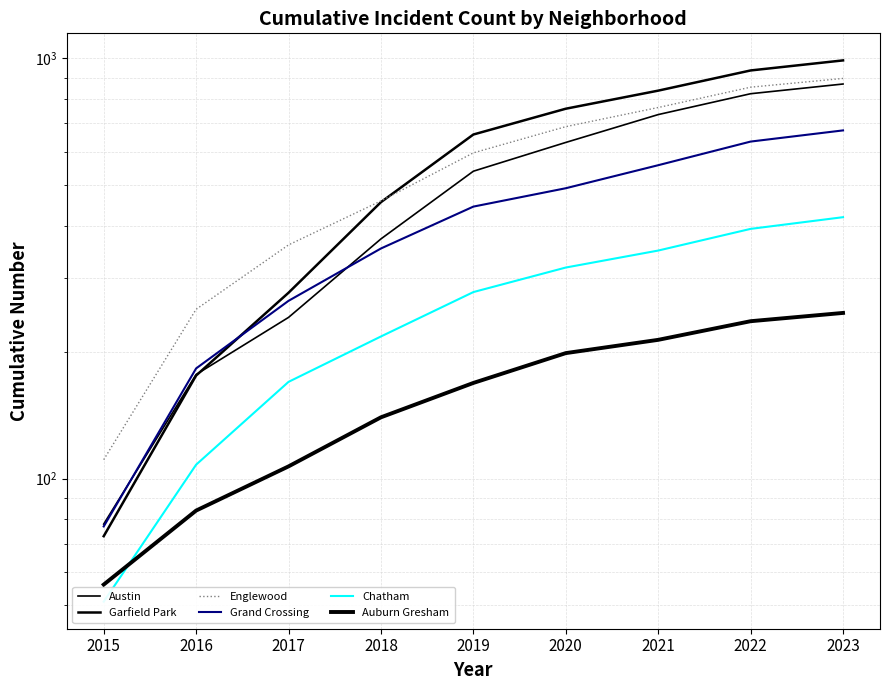

Reading left to right, transcribe all the data shown in this chart.

Austin: 2015=78	2016=177	2017=242	2018=372	2019=539	2020=631	2021=735	2022=824	2023=869
Garfield Park: 2015=73	2016=176	2017=277	2018=455	2019=659	2020=759	2021=838	2022=936	2023=989
Englewood: 2015=111	2016=253	2017=360	2018=458	2019=596	2020=688	2021=764	2022=854	2023=896
Grand Crossing: 2015=77	2016=183	2017=265	2018=353	2019=444	2020=491	2021=557	2022=634	2023=674
Chatham: 2015=51	2016=108	2017=170	2018=218	2019=278	2020=318	2021=349	2022=393	2023=419
Auburn Gresham: 2015=56	2016=84	2017=107	2018=140	2019=169	2020=199	2021=214	2022=237	2023=248